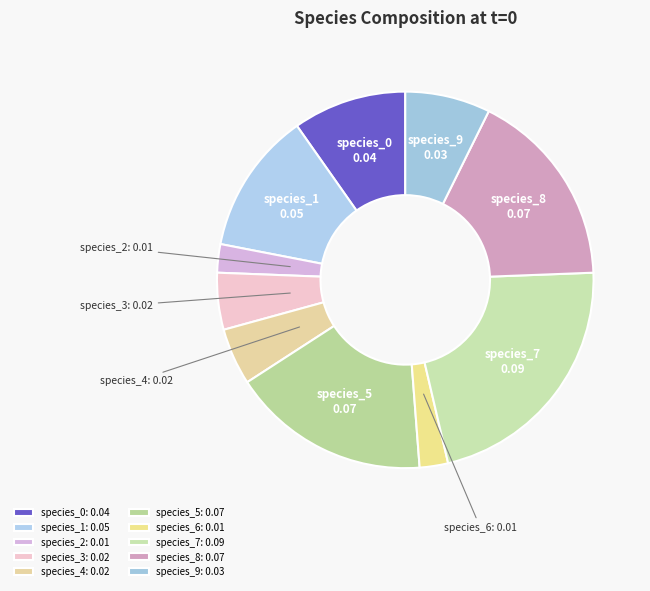

Do species_8 and species_0 together represent more than half of the pie?

No